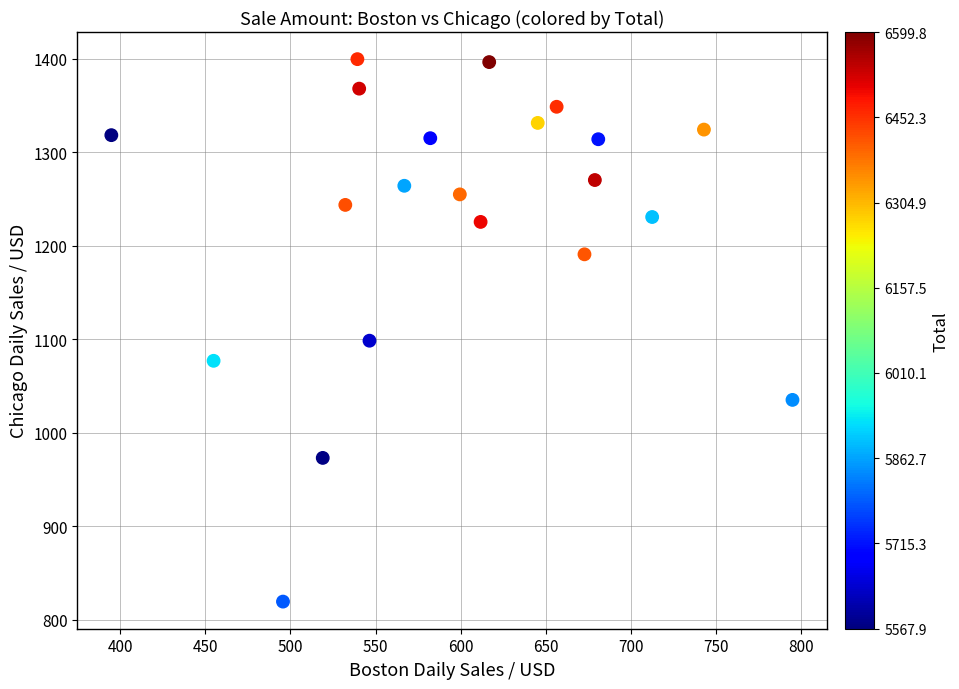

What is the range of Y values (max minus min)?

580.2